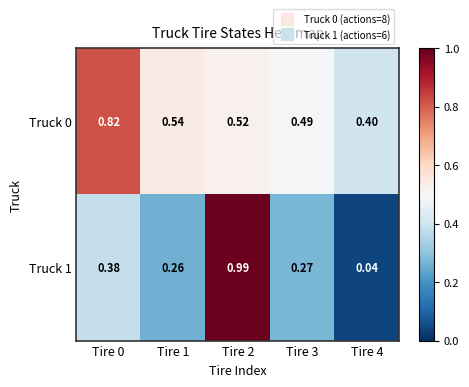

Is the value of Truck 1 at Tire 0 greater than the value of Truck 0 at Tire 4?

No